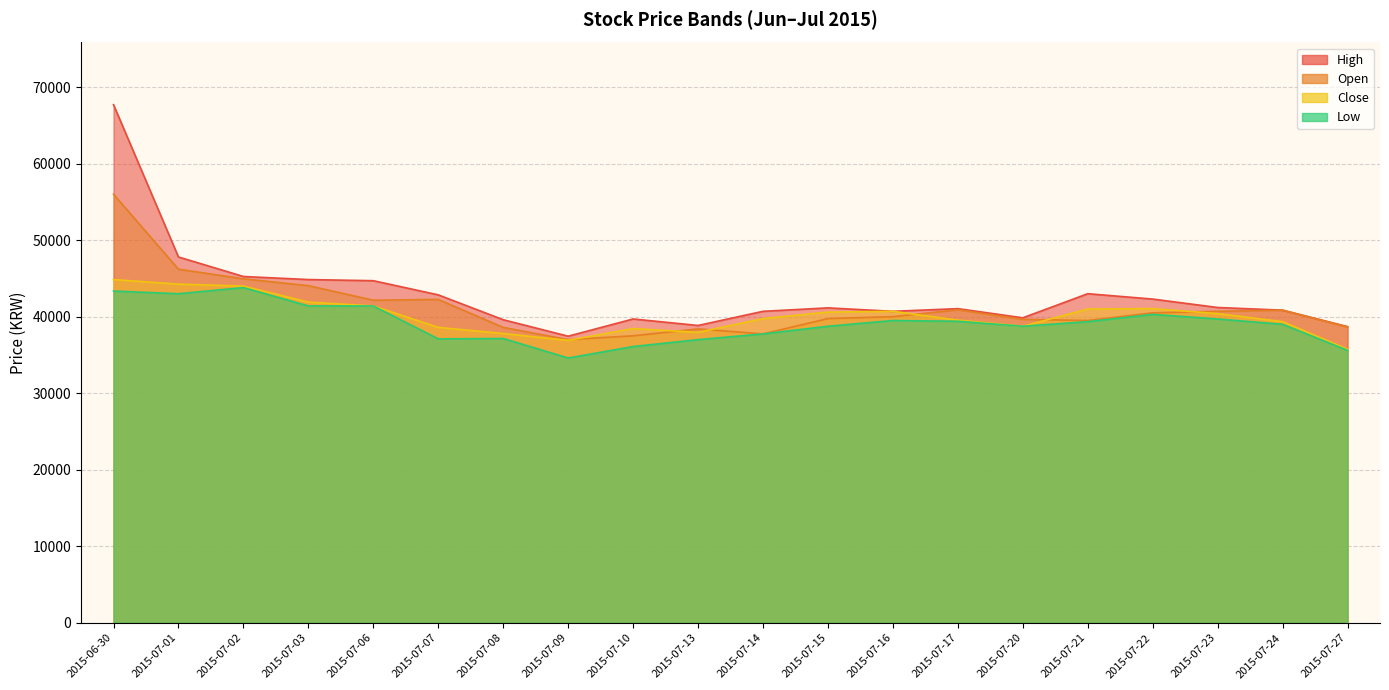

What is the label of the 10th point from the left?

2015-07-13